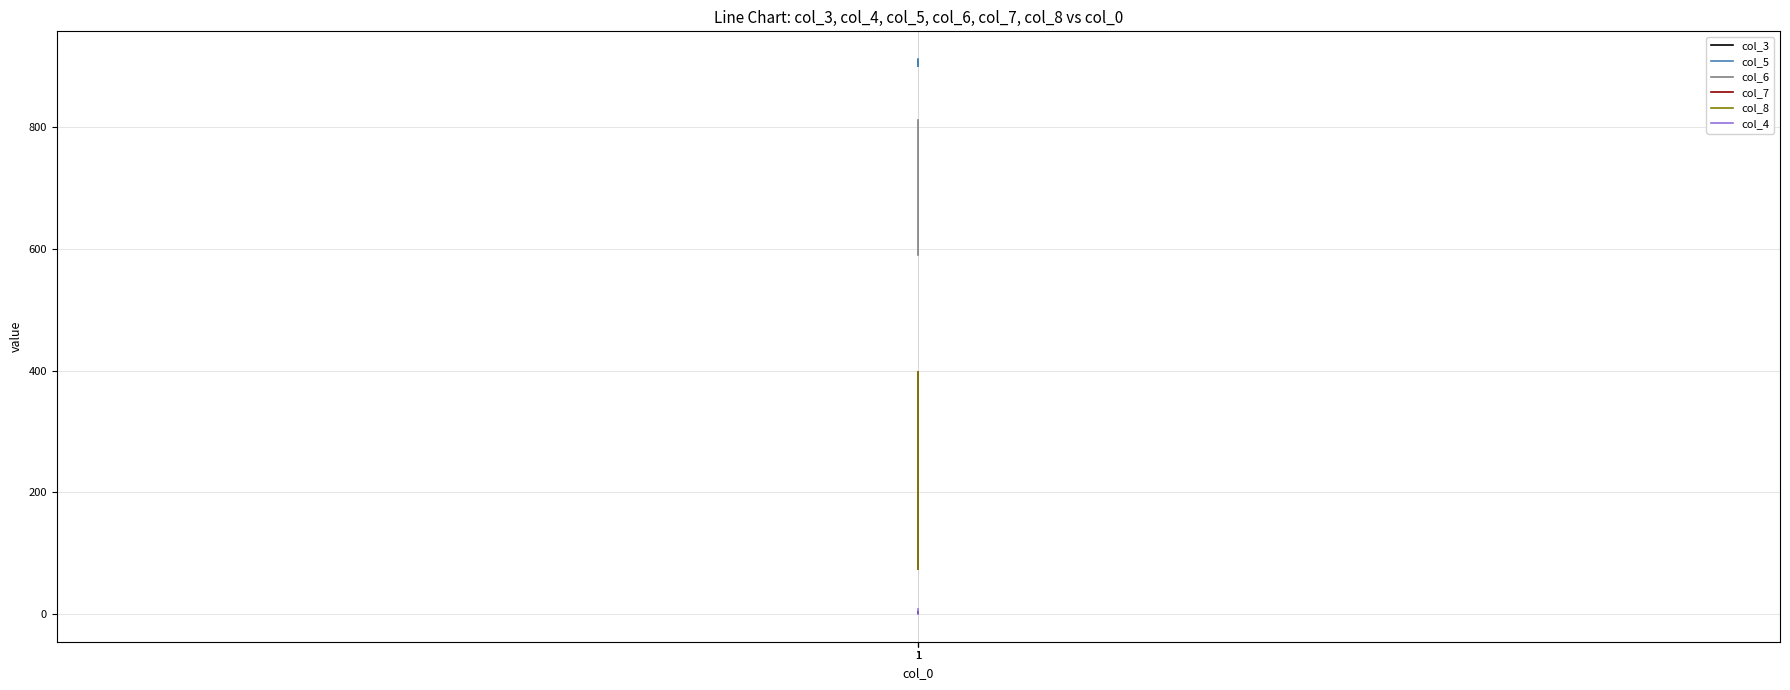

Reading left to right, extract all data points from this chart.

col_3: 1=3	1=2	1=4
col_5: 1=910	1=900	1=912
col_6: 1=812	1=806	1=590
col_7: 1=74	1=262	1=398
col_8: 1=74	1=262	1=398
col_4: 1=0	1=0	1=9